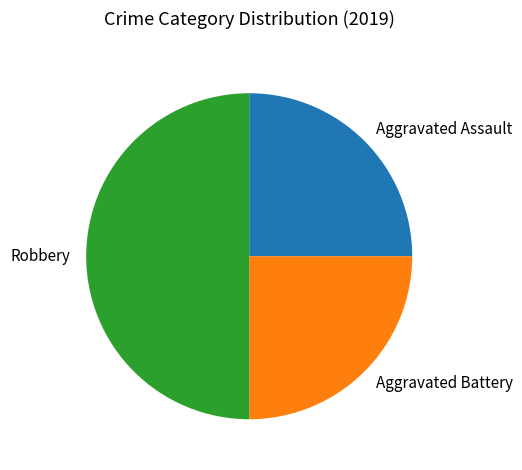

Does Aggravated Battery account for over 50% of the chart?

No